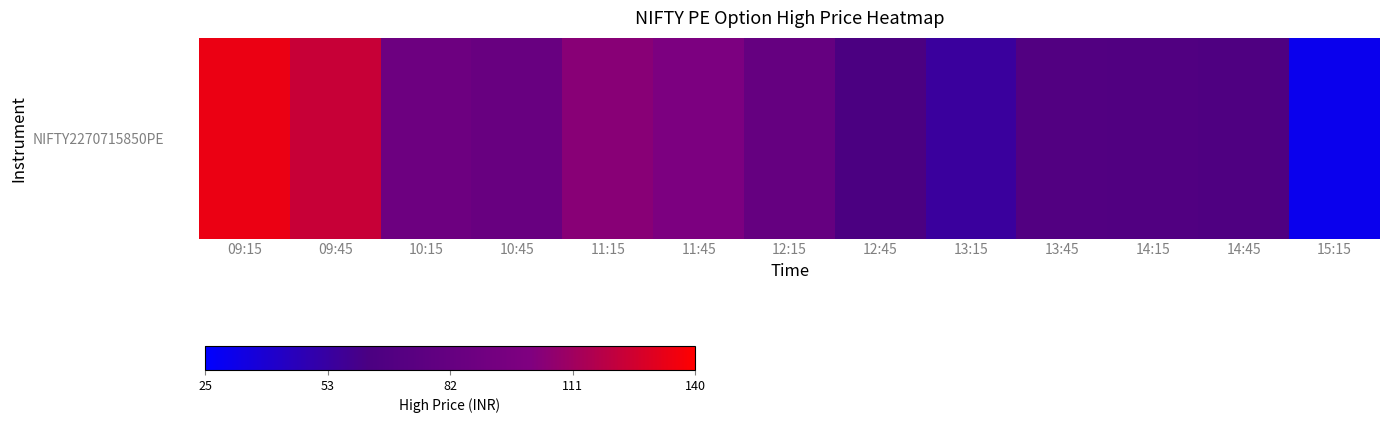

Rank the categories by value from lowest to highest.

15:15, 13:15, 12:45, 14:45, 14:15, 13:45, 12:15, 10:45, 10:15, 11:45, 11:15, 09:45, 09:15